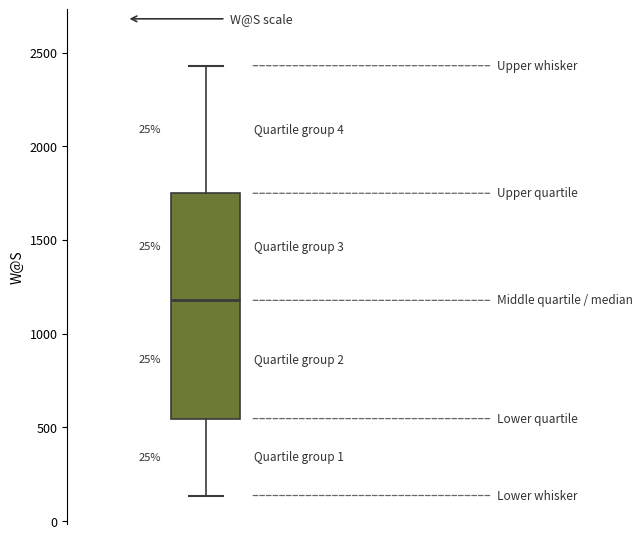

Read this box plot against the y-axis: the position of the median line, the range covered by the box, and the ends of both whiskers. The values are not printed on the chart, so give them approximately, as read against the axis.

median 1200, box 550 to 1750, whiskers 150 to 2450